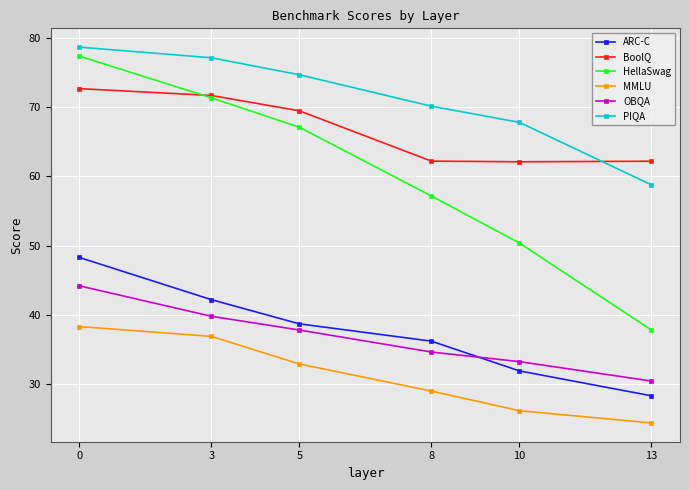

What is the sum of the MMLU values at 13 and 10?

50.5